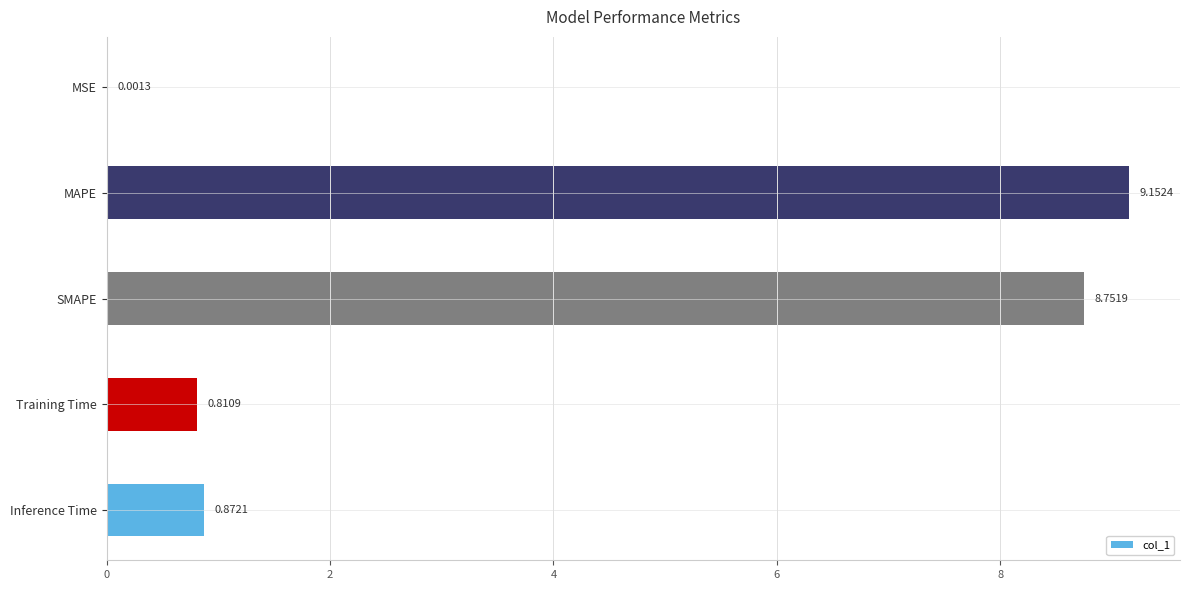

What is the sum of the values at Training Time and SMAPE?

9.6